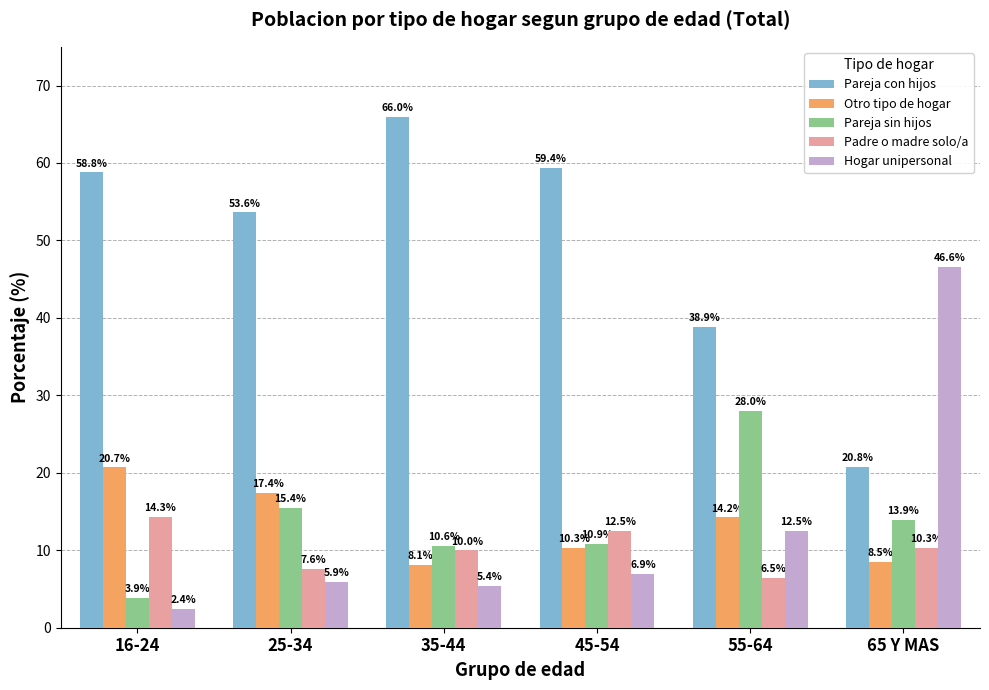

At which label is Otro tipo de hogar closest to 14?

55-64